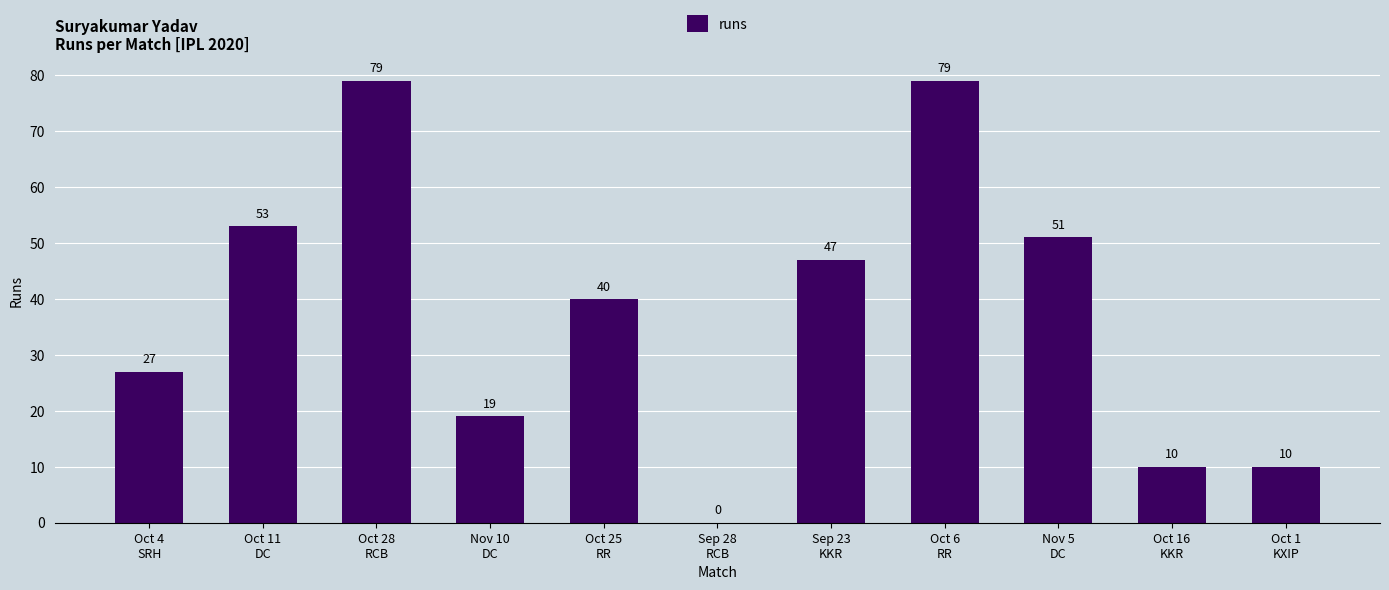

Approximately how many times larger is the value at Oct 28
RCB compared to Nov 5
DC?

1.5